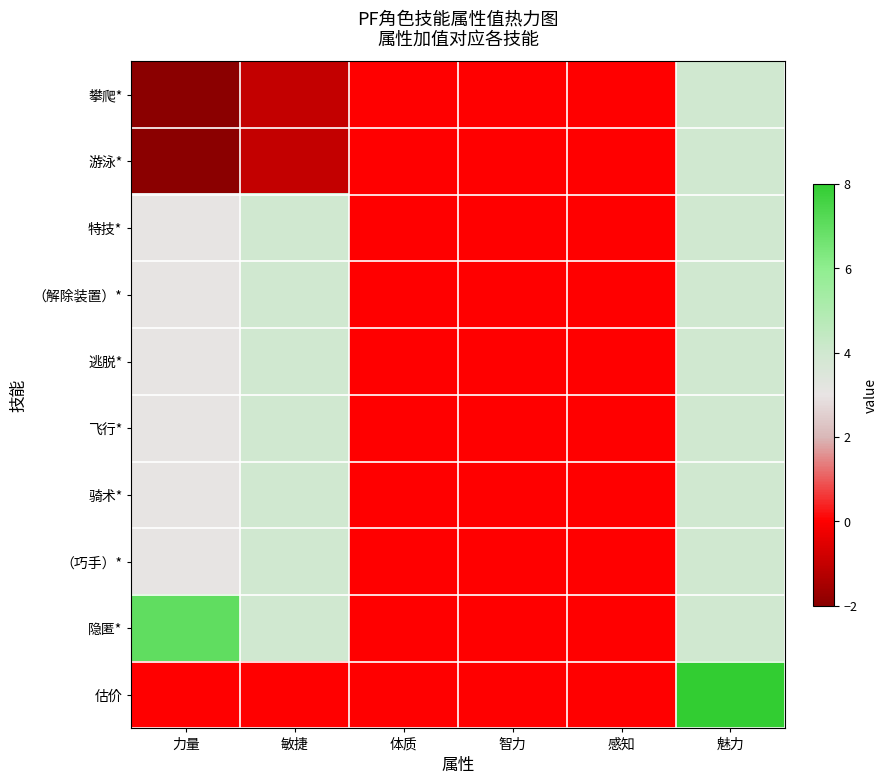

Reading left to right, what are all the values shown in this chart?

攀爬*: 力量=-2	敏捷=-1	体质=0	智力=0	感知=0	魅力=4
游泳*: 力量=-2	敏捷=-1	体质=0	智力=0	感知=0	魅力=4
特技*: 力量=3	敏捷=4	体质=0	智力=0	感知=0	魅力=4
（解除装置）*: 力量=3	敏捷=4	体质=0	智力=0	感知=0	魅力=4
逃脱*: 力量=3	敏捷=4	体质=0	智力=0	感知=0	魅力=4
飞行*: 力量=3	敏捷=4	体质=0	智力=0	感知=0	魅力=4
骑术*: 力量=3	敏捷=4	体质=0	智力=0	感知=0	魅力=4
（巧手）*: 力量=3	敏捷=4	体质=0	智力=0	感知=0	魅力=4
隐匿*: 力量=7	敏捷=4	体质=0	智力=0	感知=0	魅力=4
估价: 力量=0	敏捷=0	体质=0	智力=0	感知=0	魅力=8